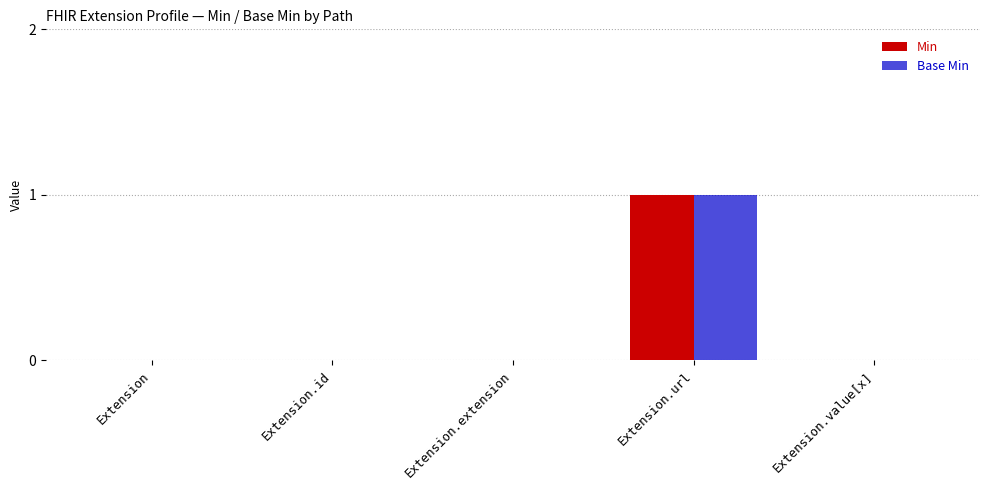

True or false: Base Min has a value of 0 at Extension.

True